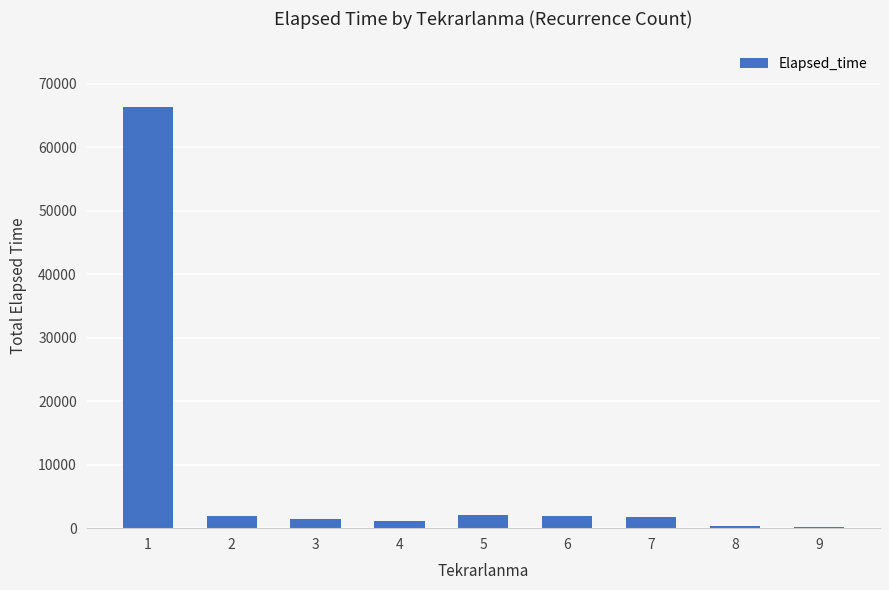

The value at 7 is 1815. True or false?

True